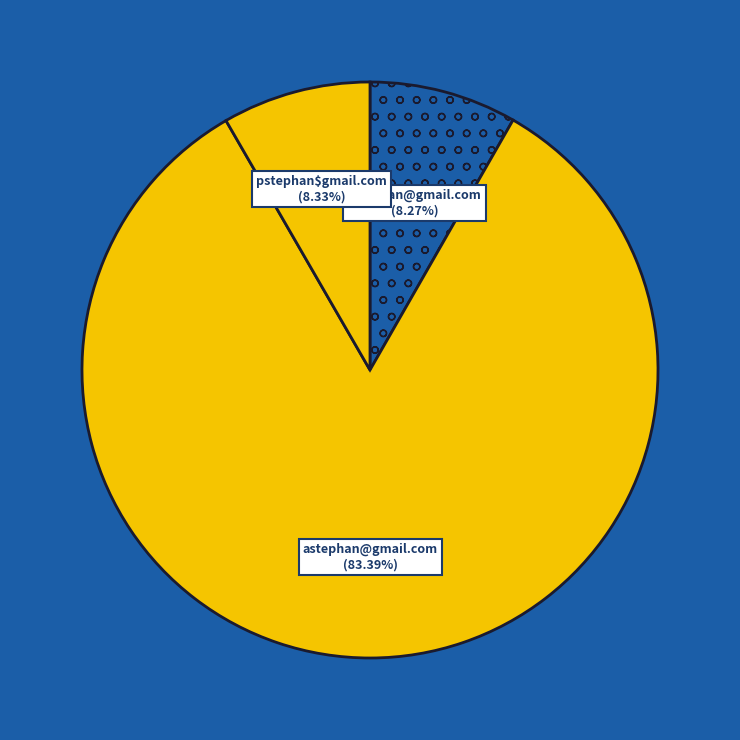

What is the ratio of the value at xstephan@gmail.com to the value at pstephan$gmail.com?

1.0